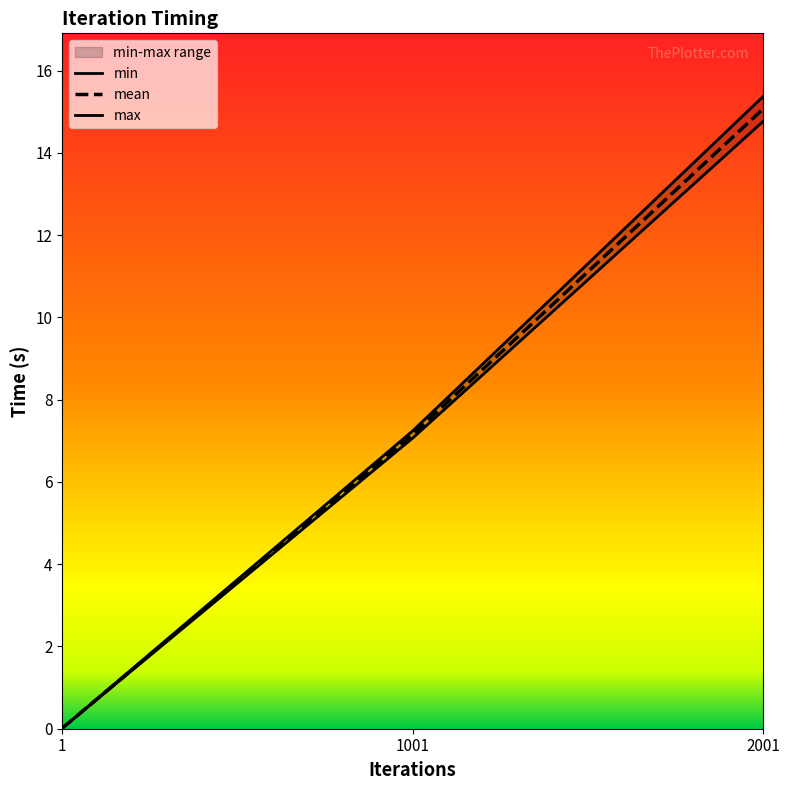

What is the average value of the max series?

7.5